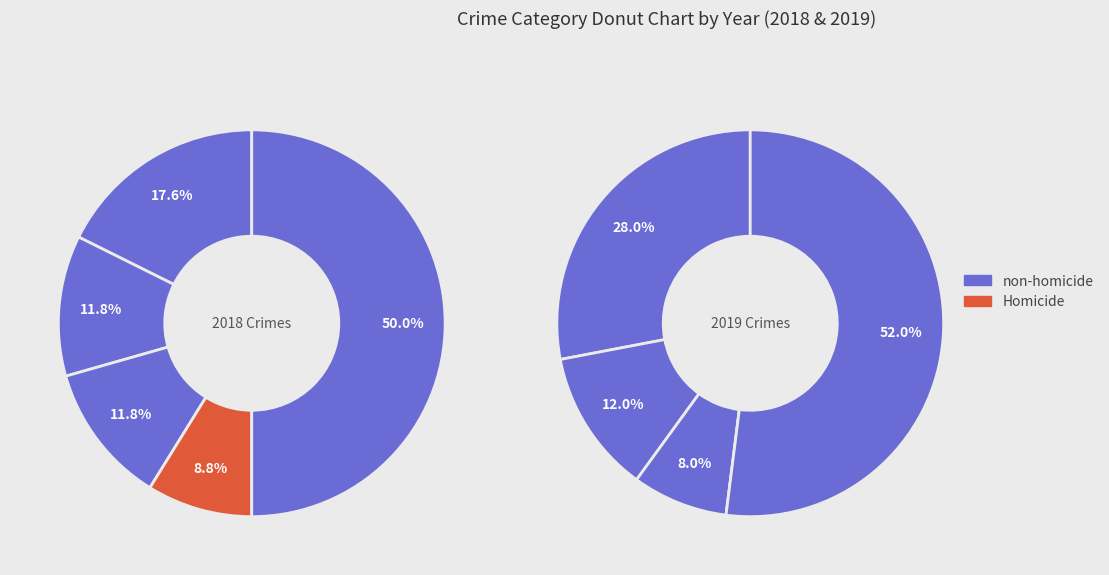

What is the total percentage of Criminal Sexual Assault and Aggravated Assault?

29.4%